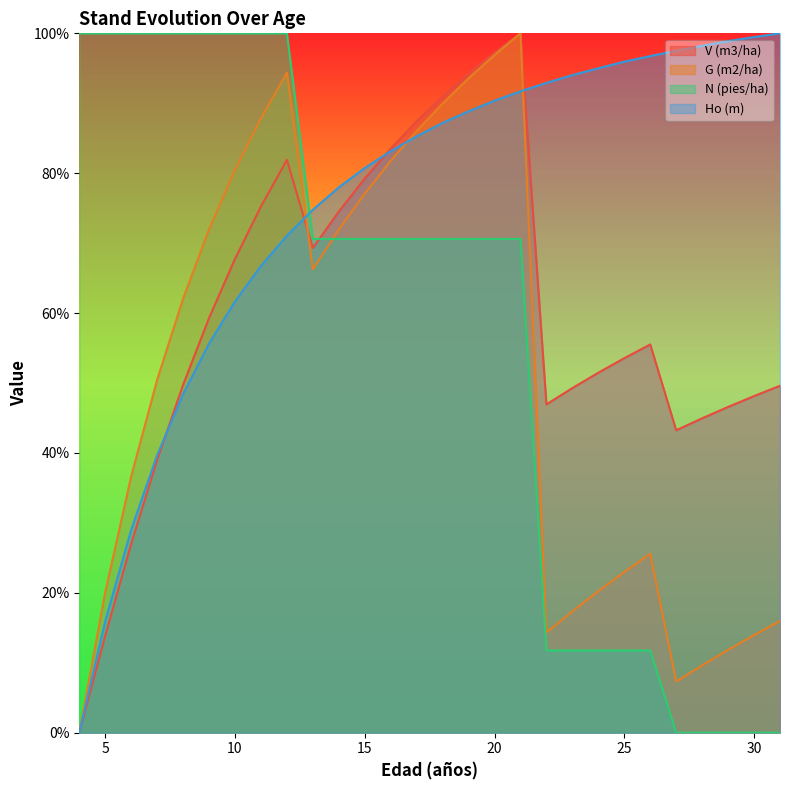

The N (pies/ha) series shows 39.8 at 14. True or false?

False